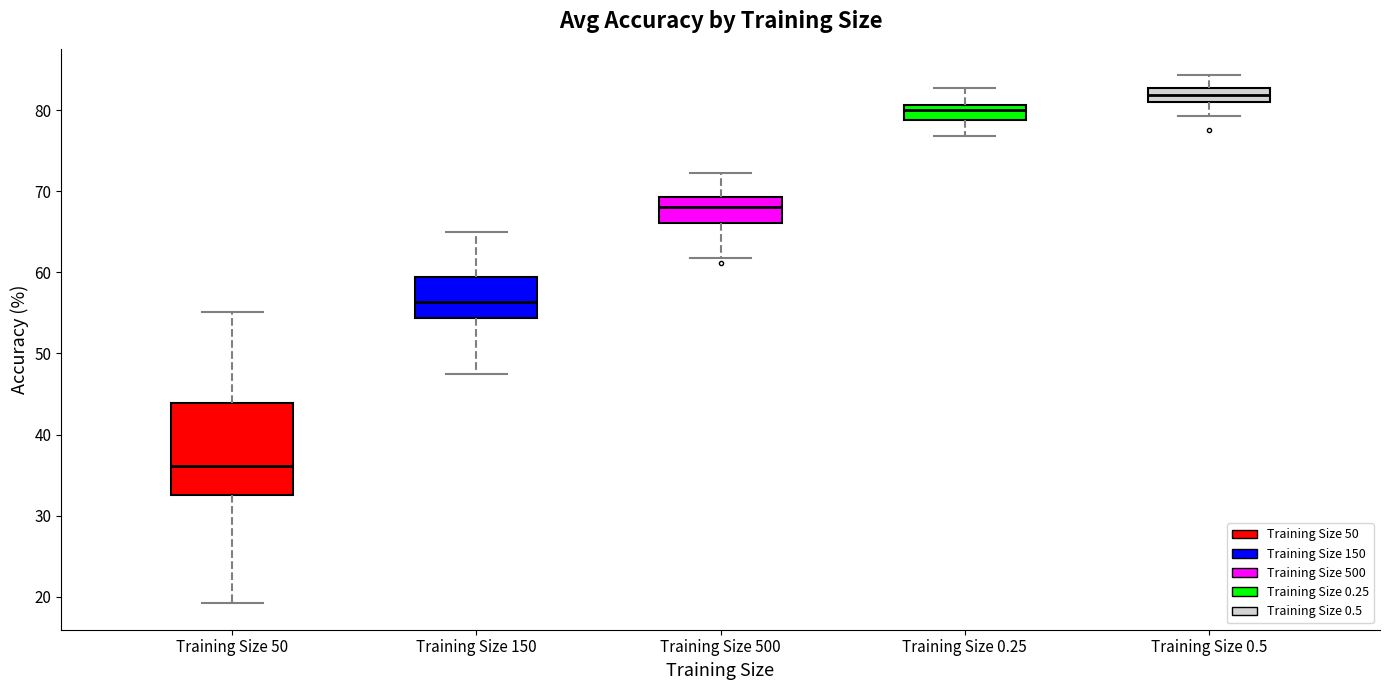

Reading left to right, transcribe this box plot: for each box, give where its median line is, the range the box spans, and where its two whiskers end, as read against the y-axis. The values are not printed on the chart, so give them approximately, as read against the axis.

Training Size 50: median 36, box 33 to 44, whiskers 19 to 55
Training Size 150: median 56, box 54 to 59, whiskers 48 to 65
Training Size 500: median 68, box 66 to 69, whiskers 62 to 72
Training Size 0.25: median 80, box 79 to 81, whiskers 77 to 83
Training Size 0.5: median 82, box 81 to 83, whiskers 79 to 84